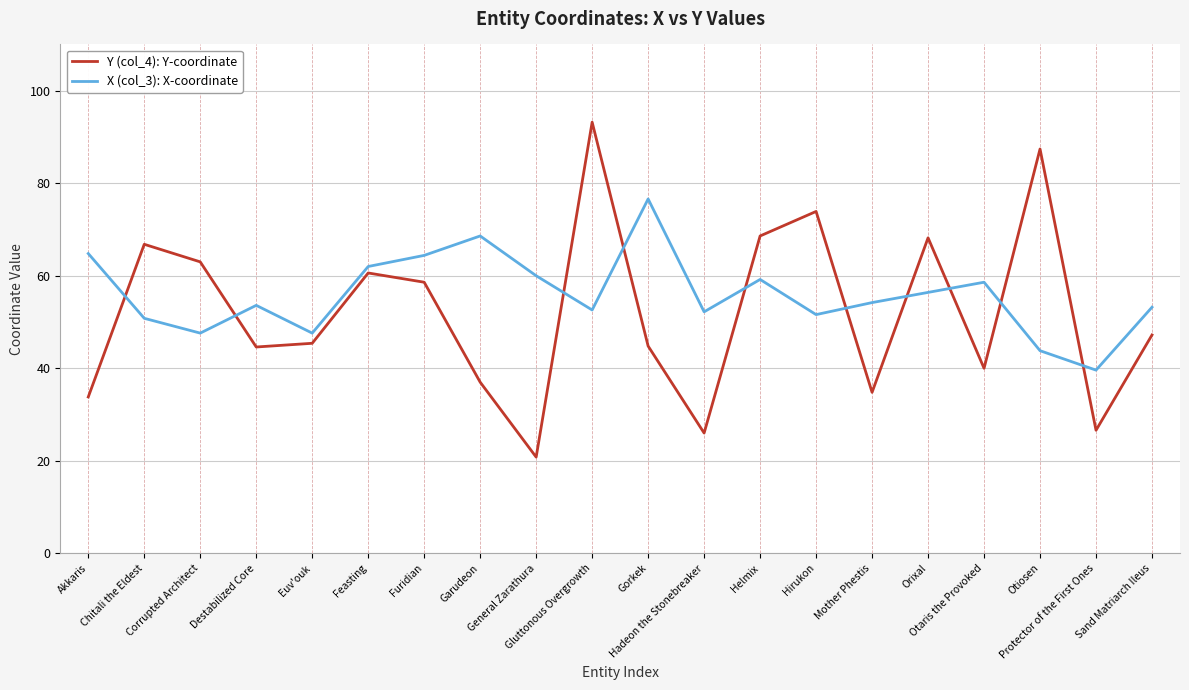

Between Chitali the Eldest and Destabilized Core, which series saw the biggest shift?

Y (col_4): Y-coordinate